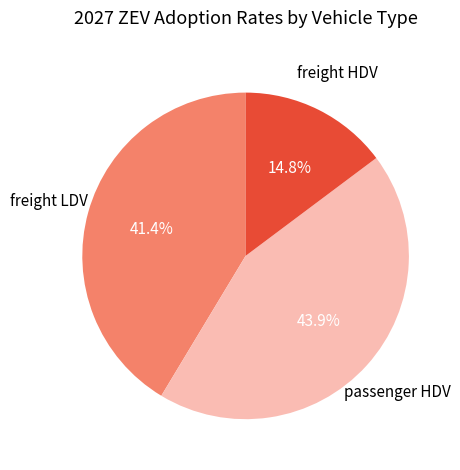

Is there a majority slice in this chart?

No